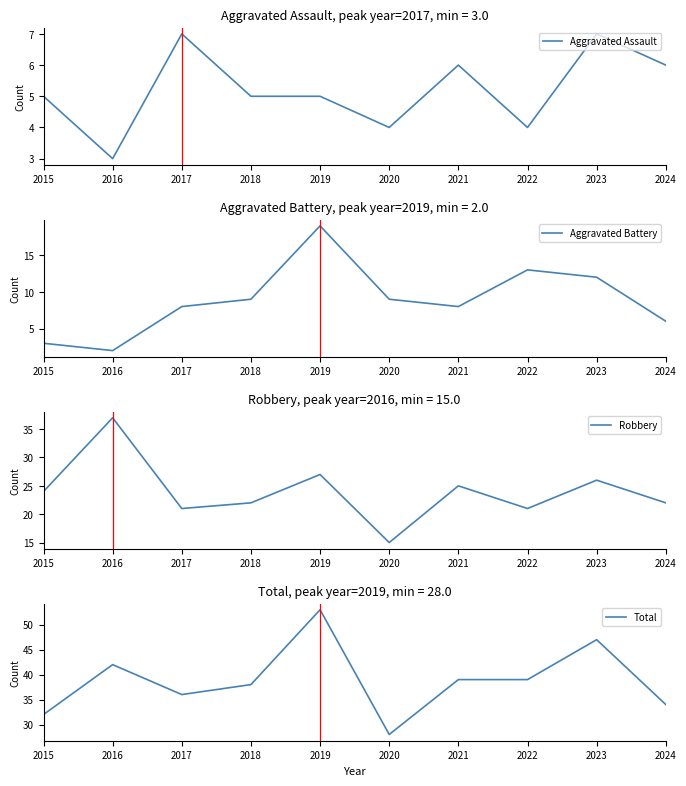

What is the difference between the second highest and minimum values in the Robbery series?

12